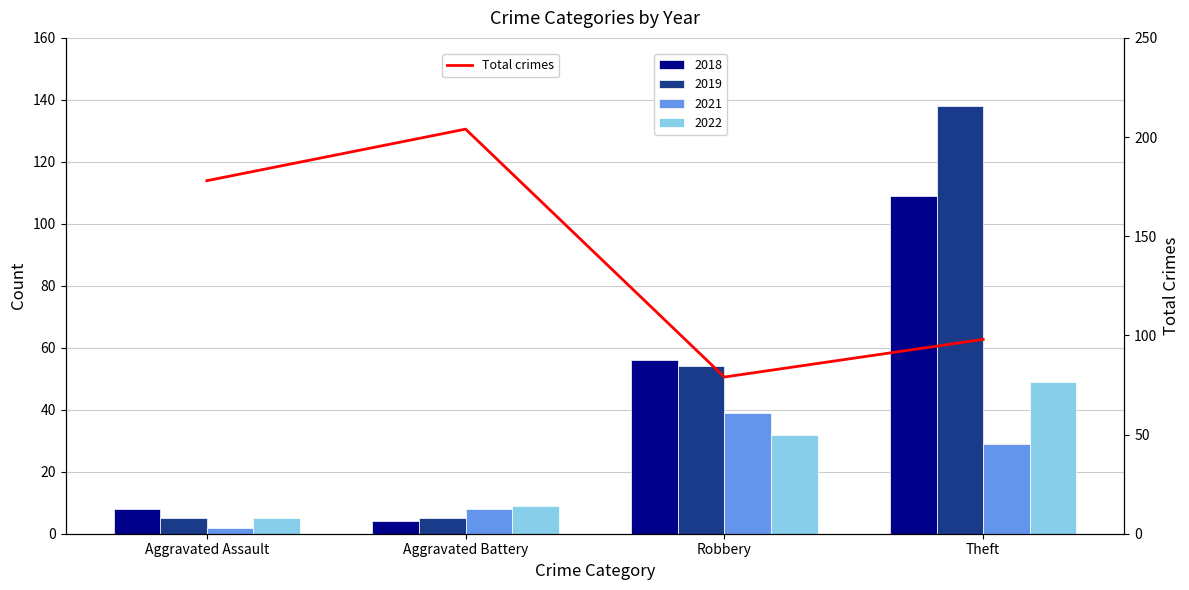

What is the label of the 4th bar from the left?

Theft